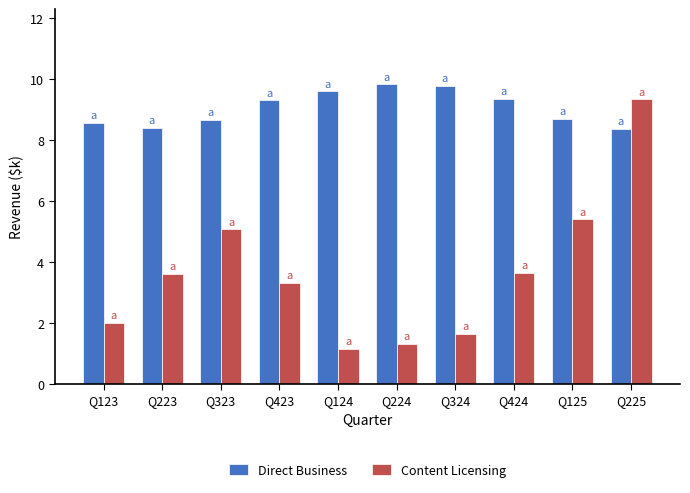

What is the approximate value of Direct Business at Q324?

9.8